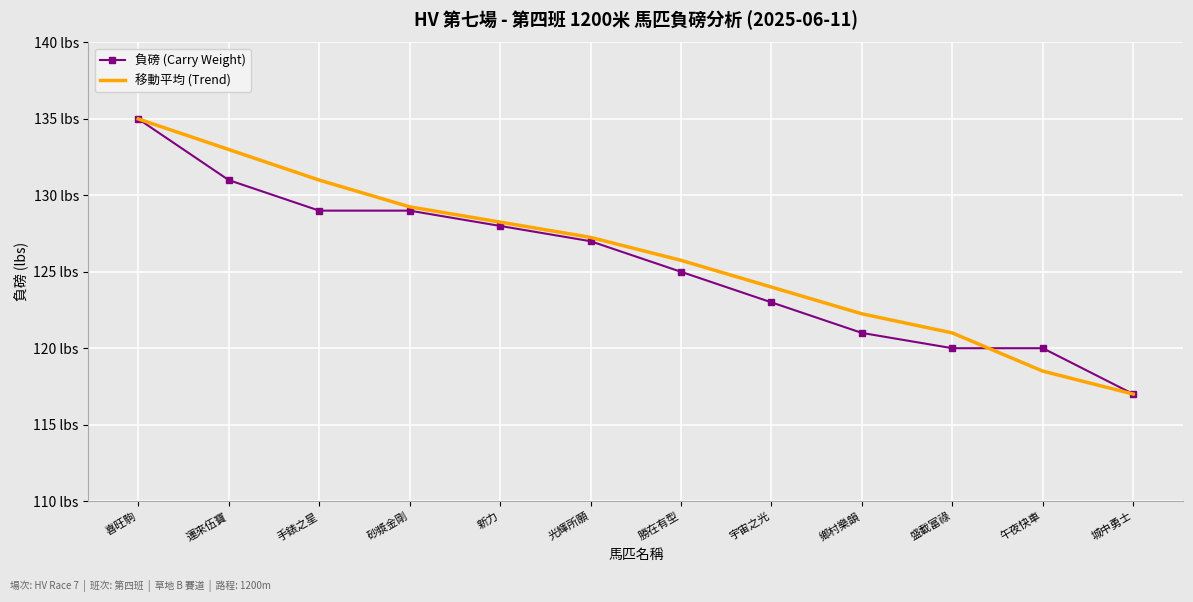

The value of 負磅 (Carry Weight) at 勝在有型 is 125.0. True or false?

True